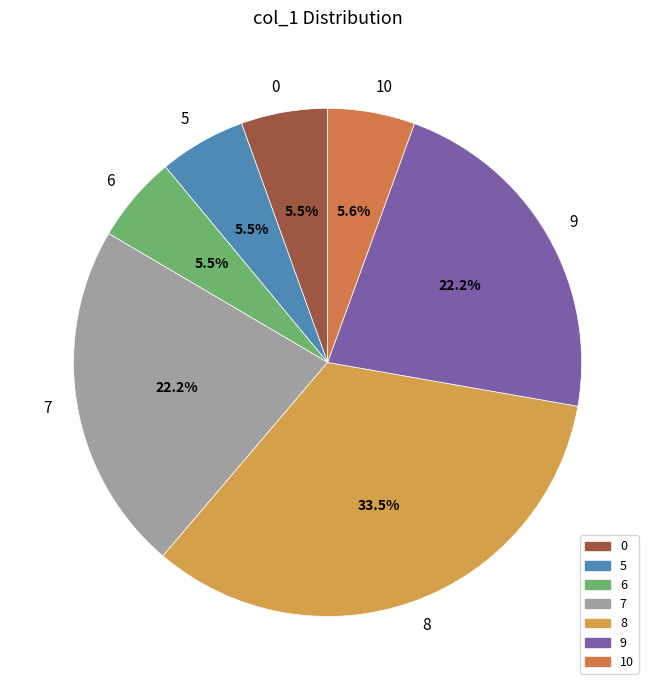

What portion of the pie excludes 7?

77.8%